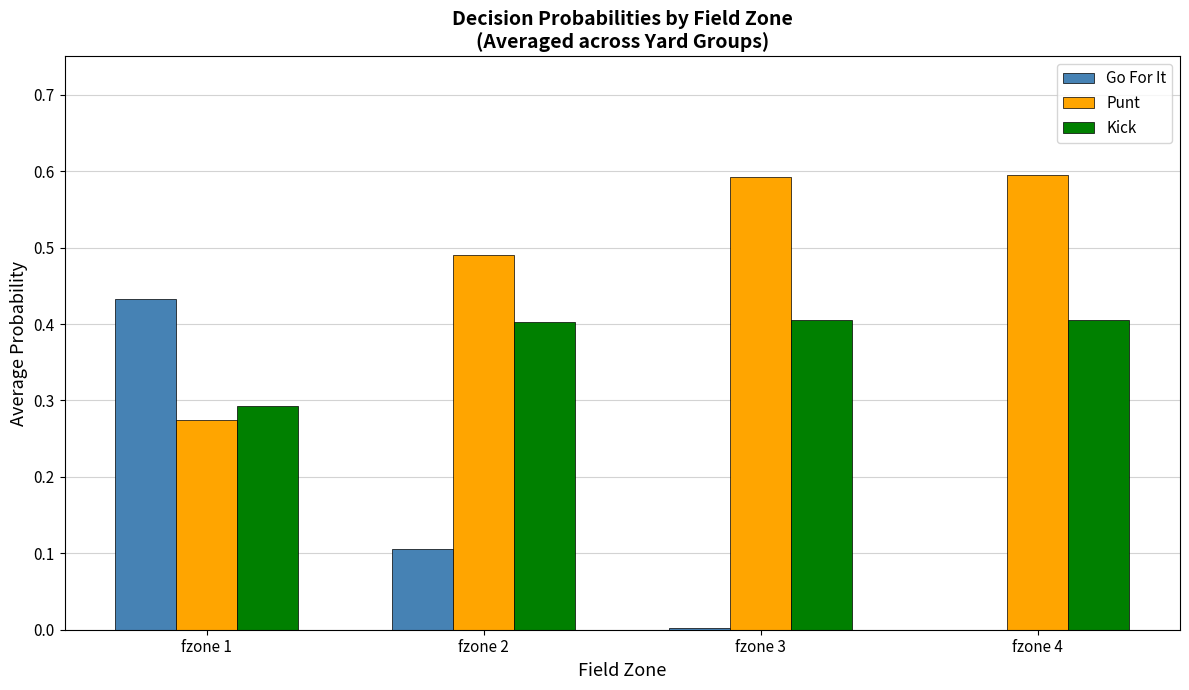

What is the sum of the Kick values at fzone 4 and fzone 1?

0.7